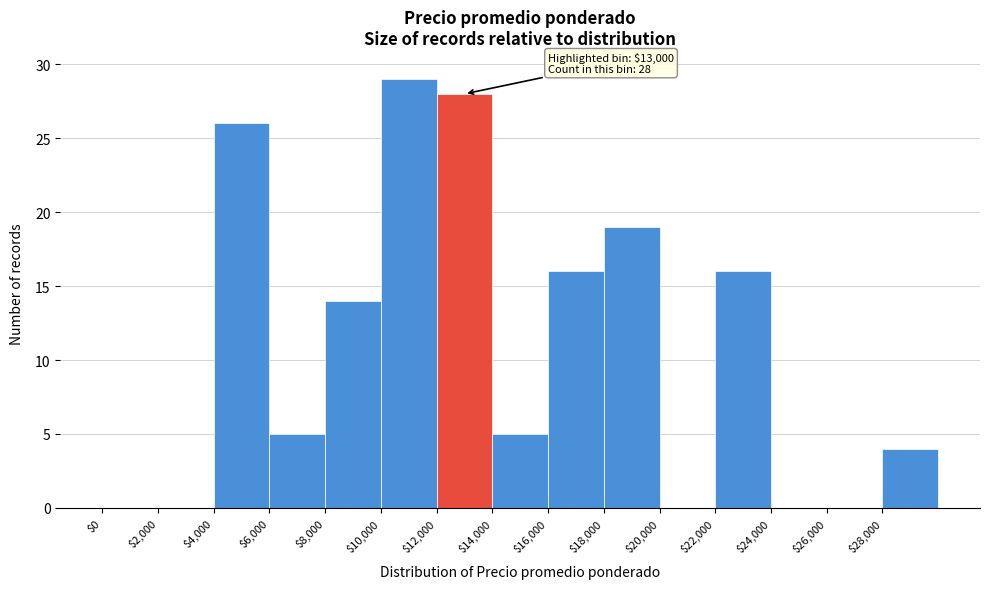

Which range on the x-axis has the tallest bar?

10000 to 12000